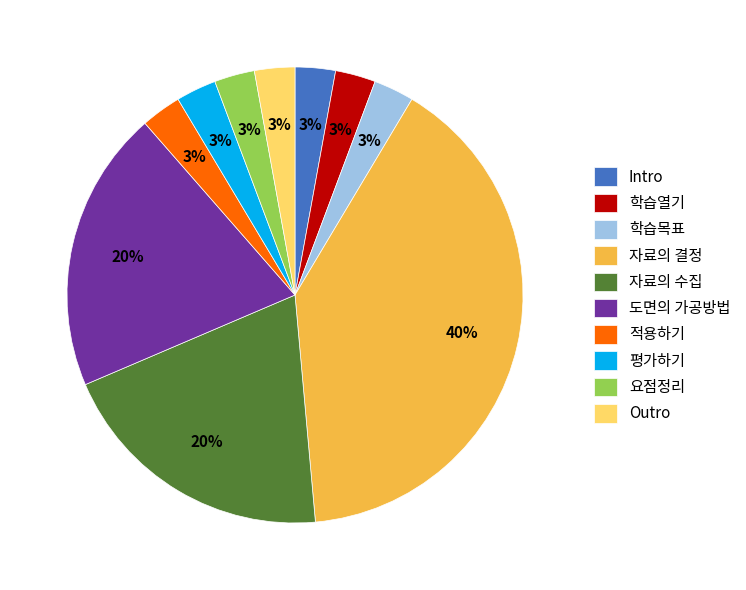

Is the sum of 자료의 수집 and 도면의 가공방법 greater than half?

No